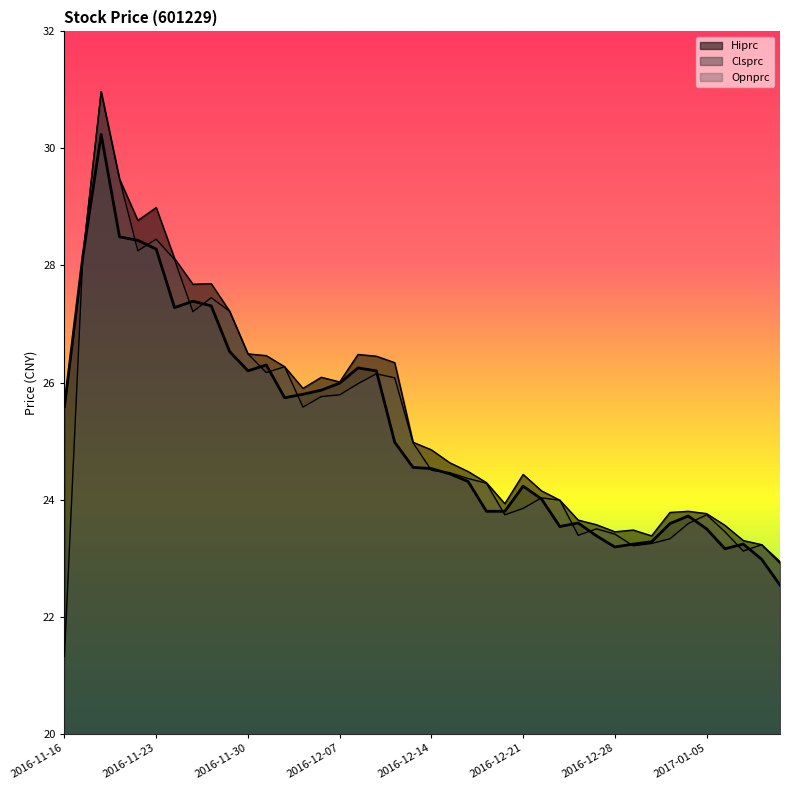

How many lines are shown in the chart?

3